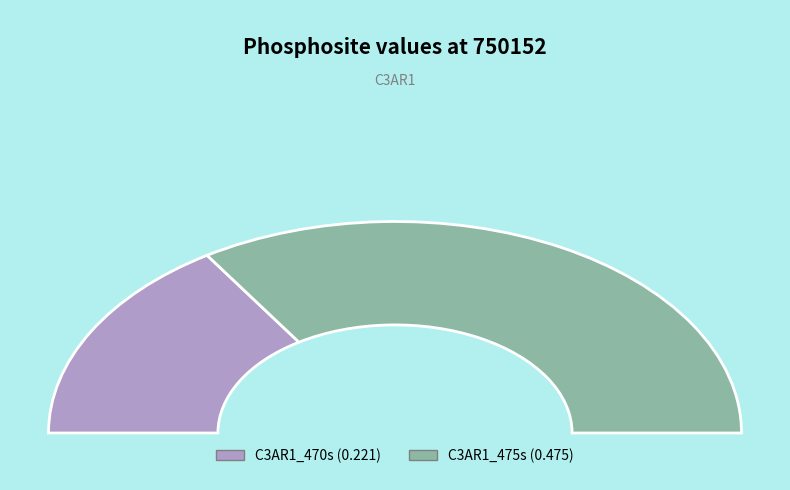

Count the number of slices in the pie.

2